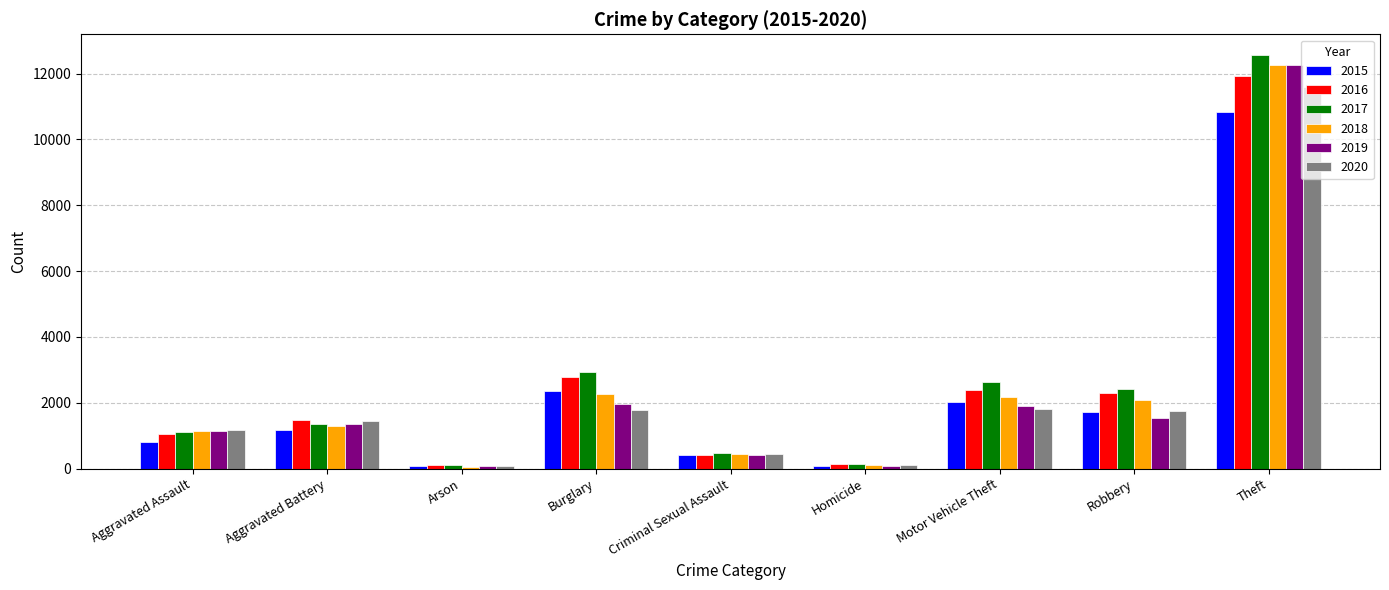

Is the value of 2020 at Homicide greater than the value of 2018 at Robbery?

No